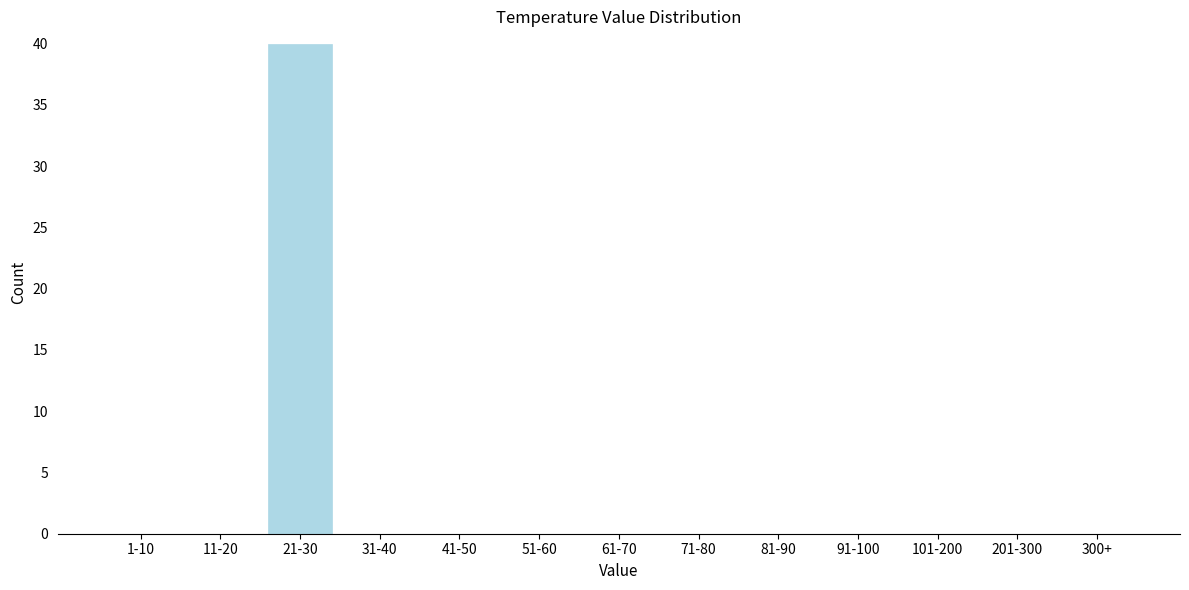

Reading right to left, transcribe all the data shown in this chart.

300+=0	201-300=0	101-200=0	91-100=0	81-90=0	71-80=0	61-70=0	51-60=0	41-50=0	31-40=0	21-30=40	11-20=0	1-10=0